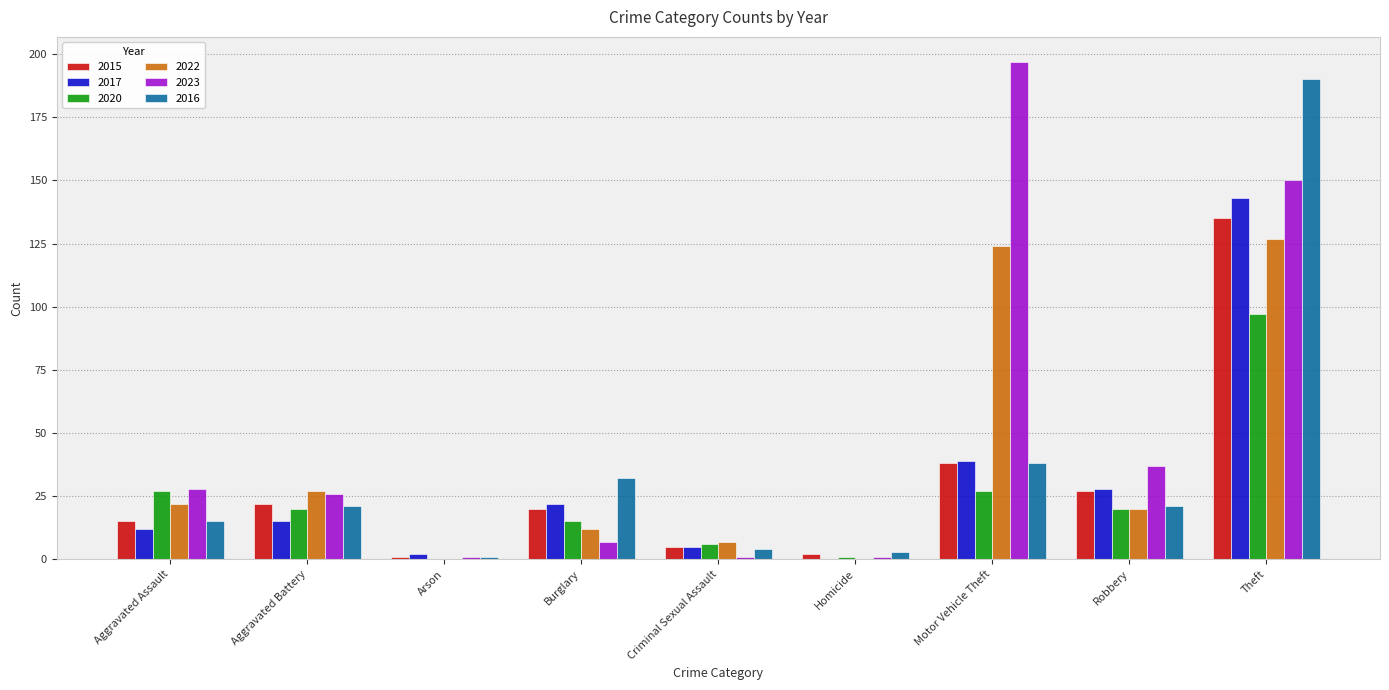

At which label does 2020 first exceed 20?

Aggravated Assault